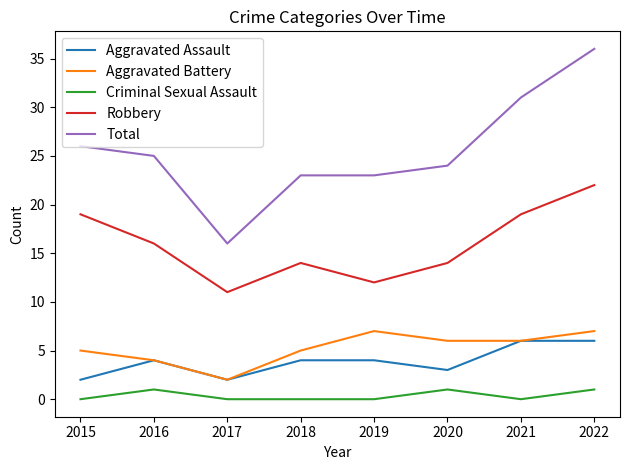

What is the lowest value of the Aggravated Assault series?

2